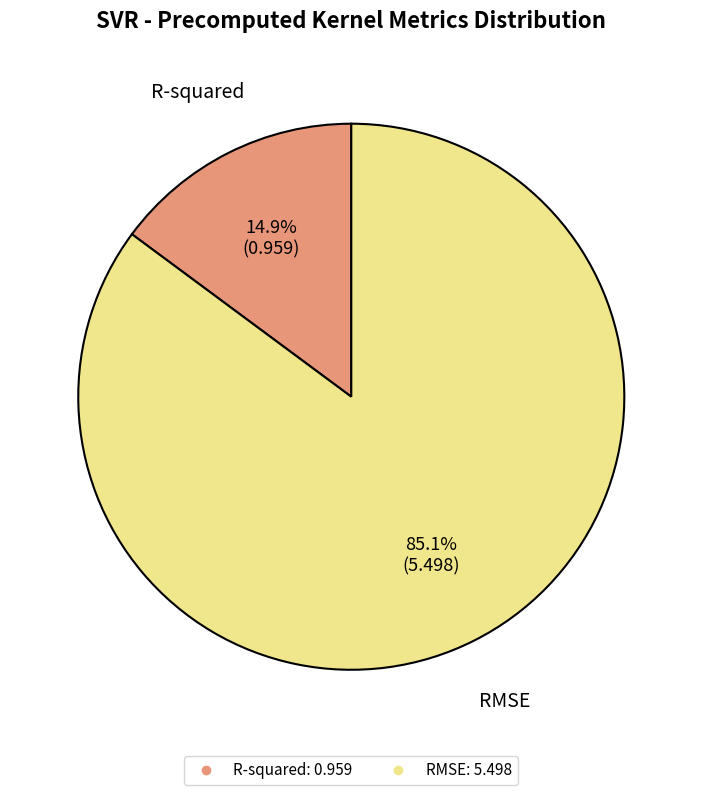

Which has a higher value, R-squared or RMSE?

RMSE